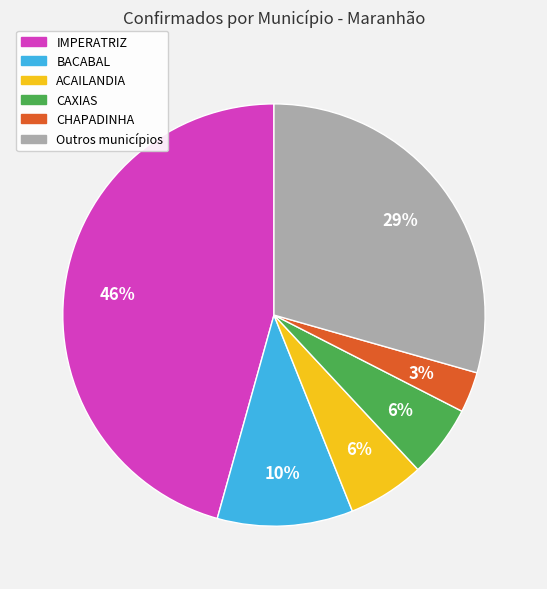

Is there any slice that represents more than half of the pie?

No